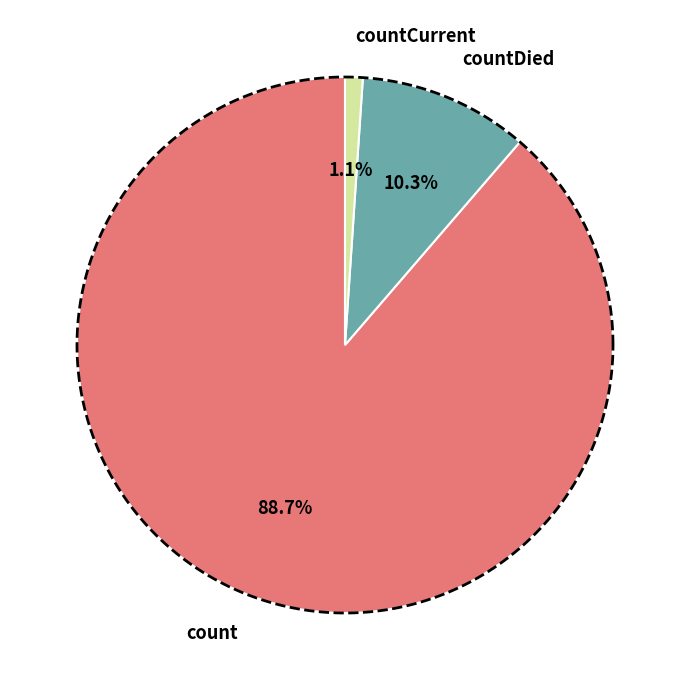

What is the change in value from countDied to countCurrent?

-11960